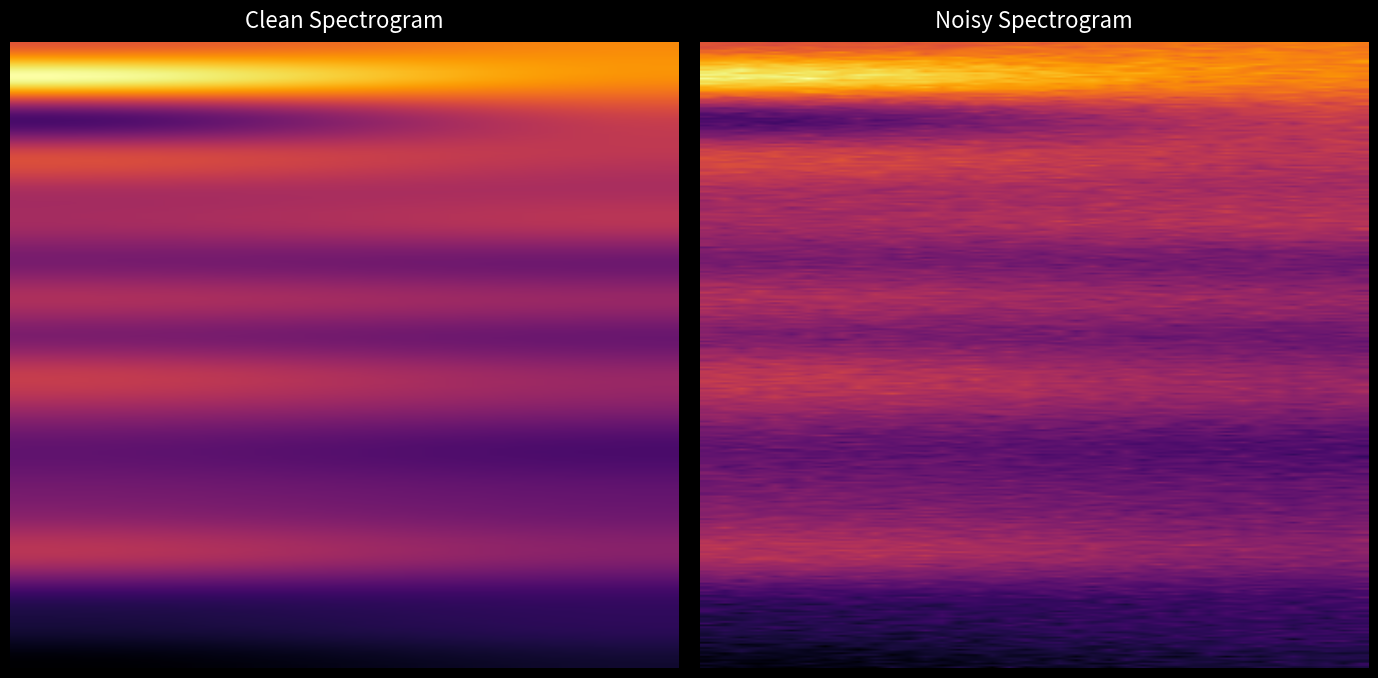

How many data points does each series have?

2